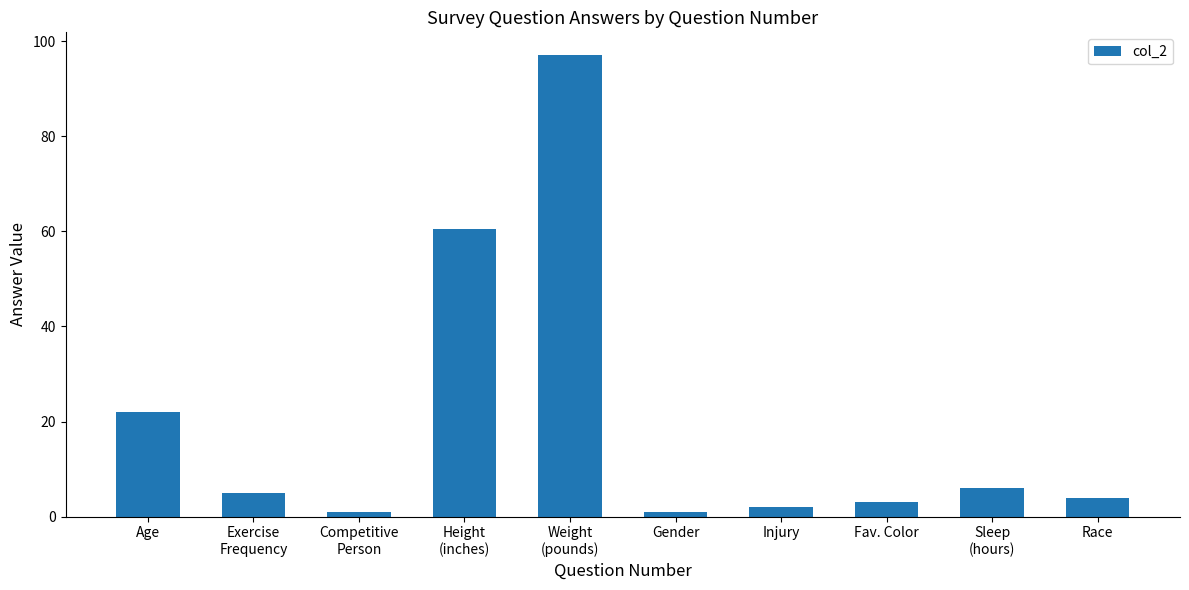

Where is the data nearest to the value 49?

Height
(inches)